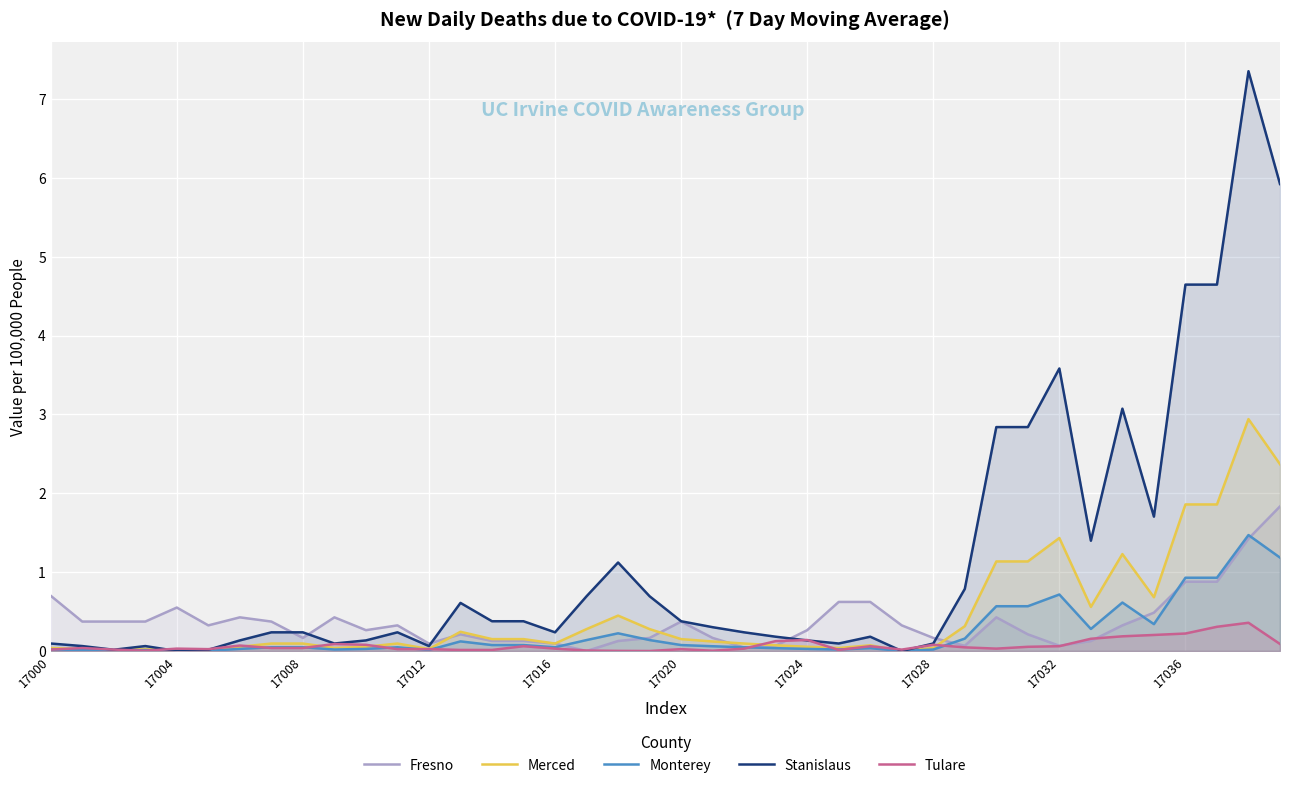

What is the maximum value shown in the chart?

7.4